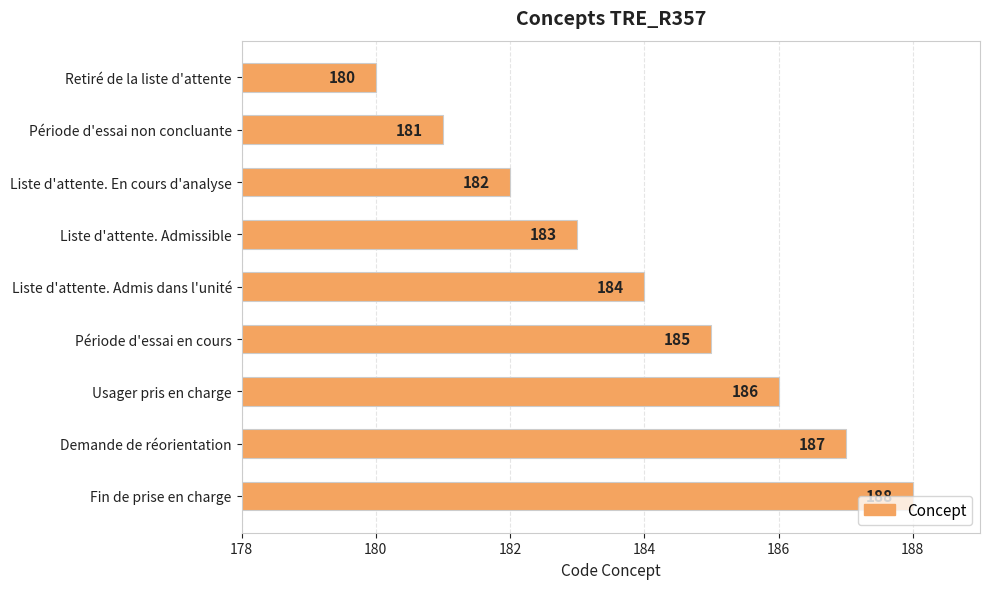

What is the average value?

184